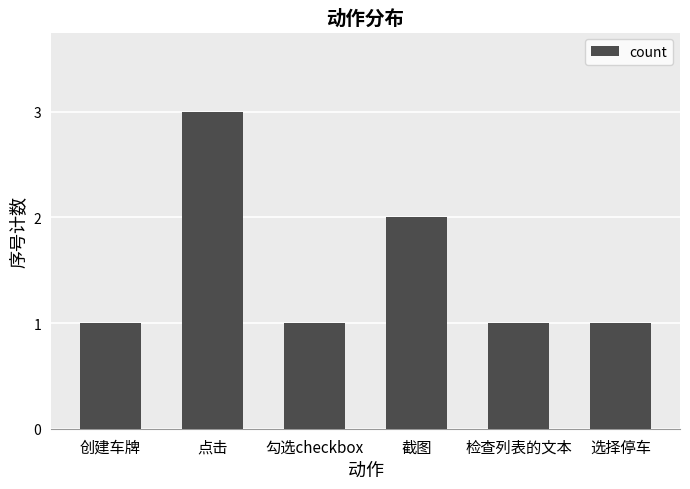

Between 截图 and 创建车牌, which is larger?

截图